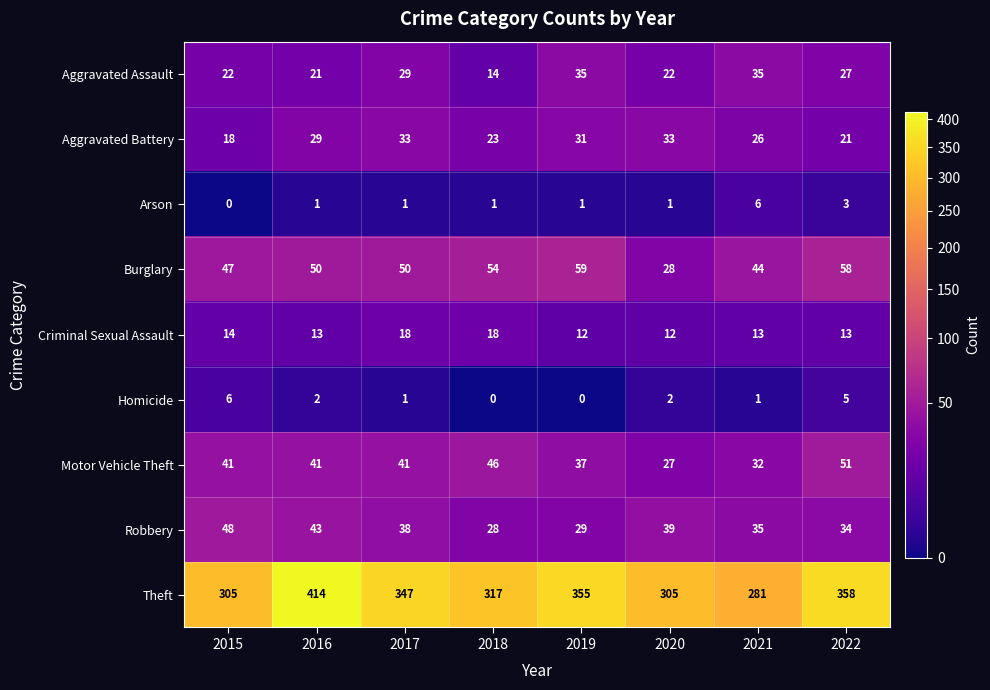

True or false: Motor Vehicle Theft has a value of 16 at 2022.

False